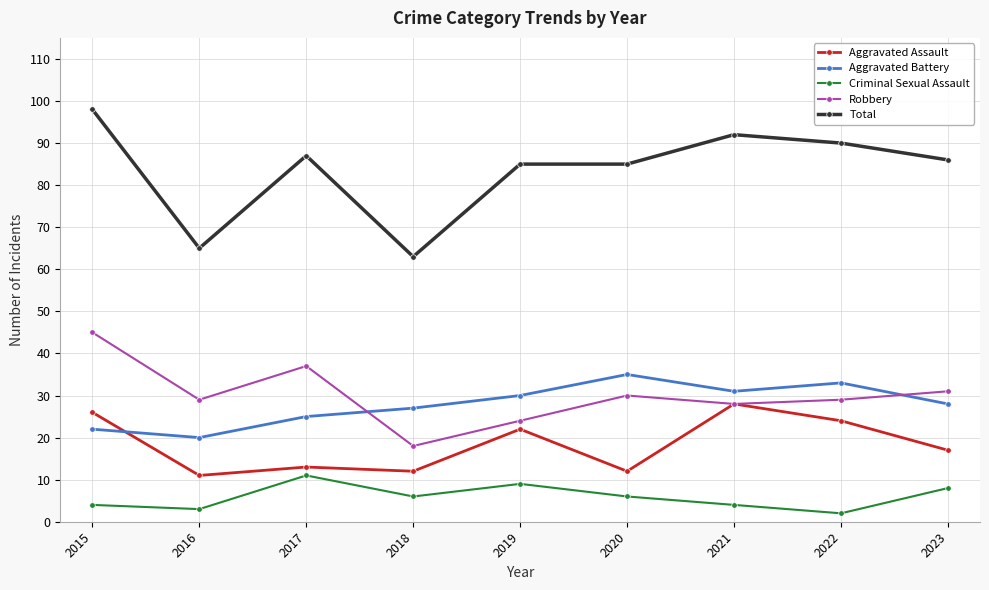

What is the average value of the Robbery series?

30